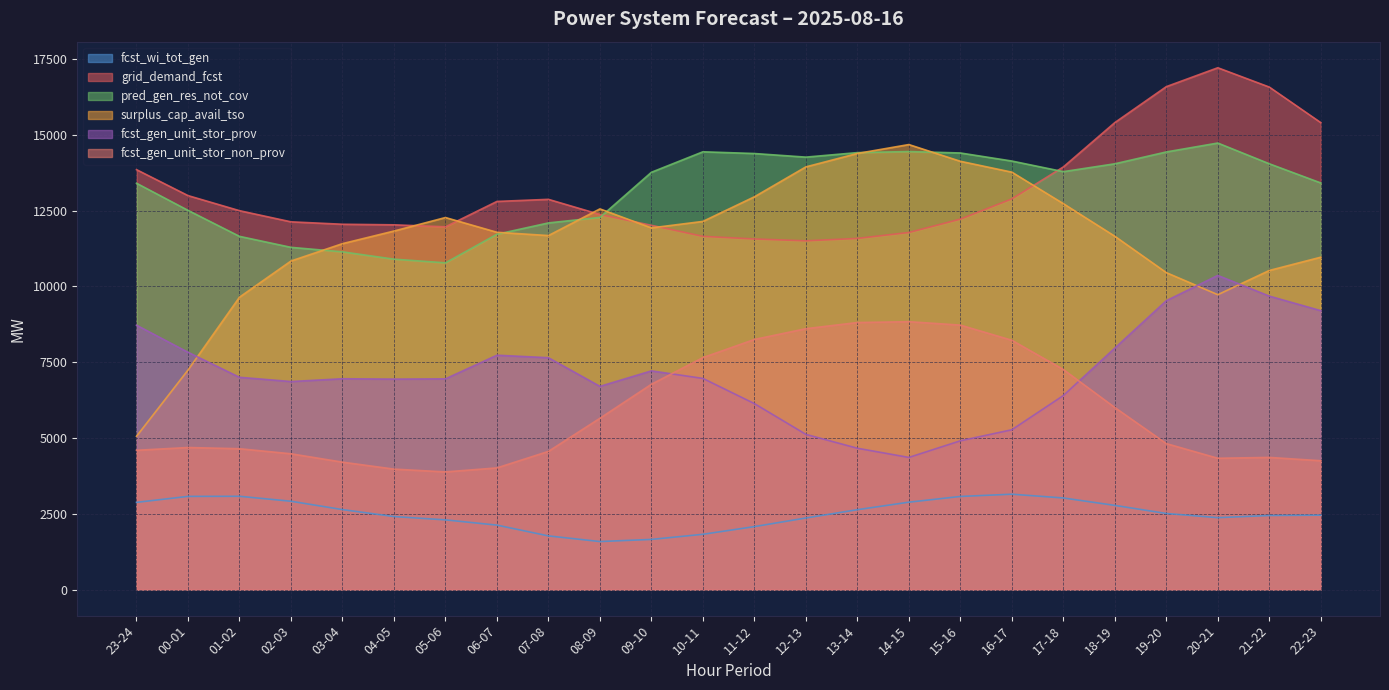

Which series has the widest spread of values?

surplus_cap_avail_tso